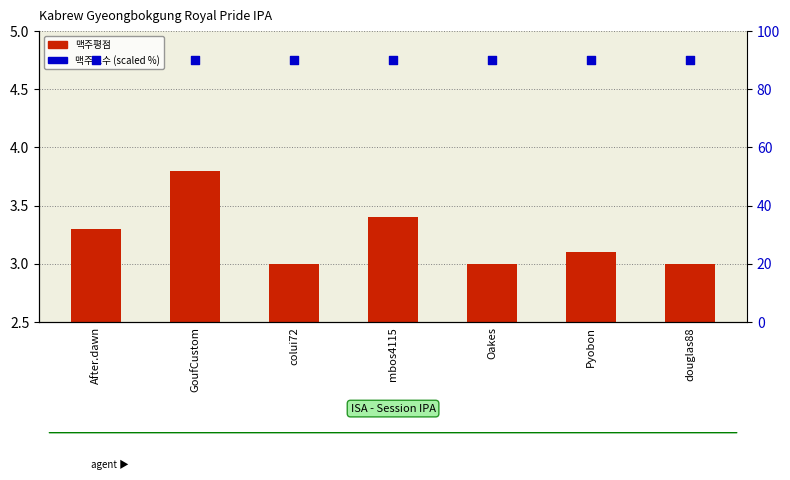

Which series reaches the minimum Y coordinate?

맥주평점